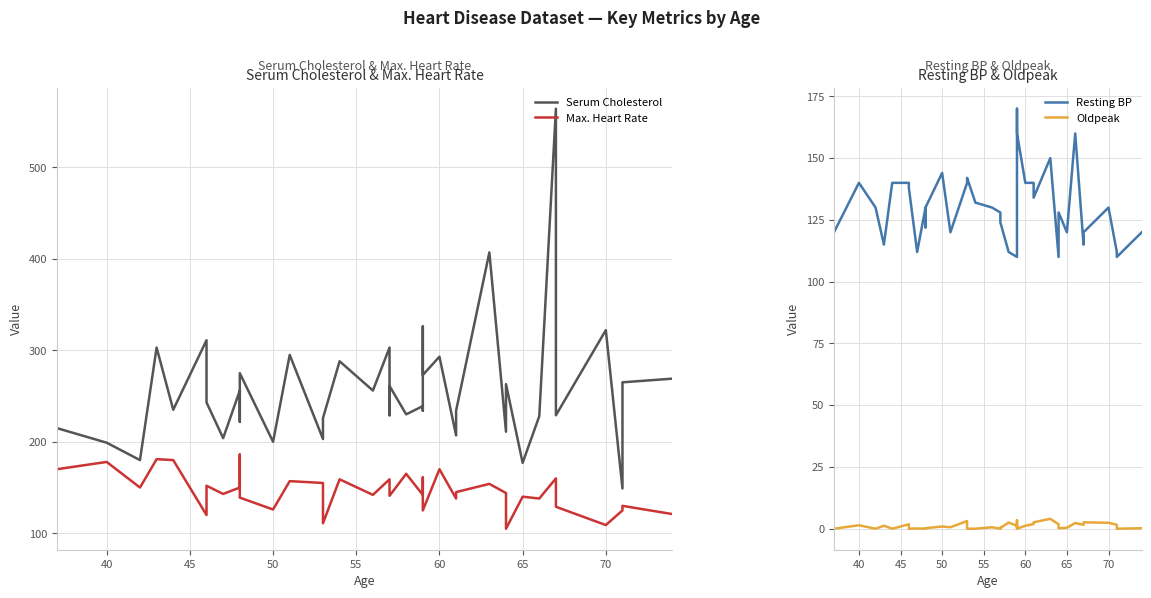

Between 35 and 12, which series saw the biggest shift?

Max. Heart Rate